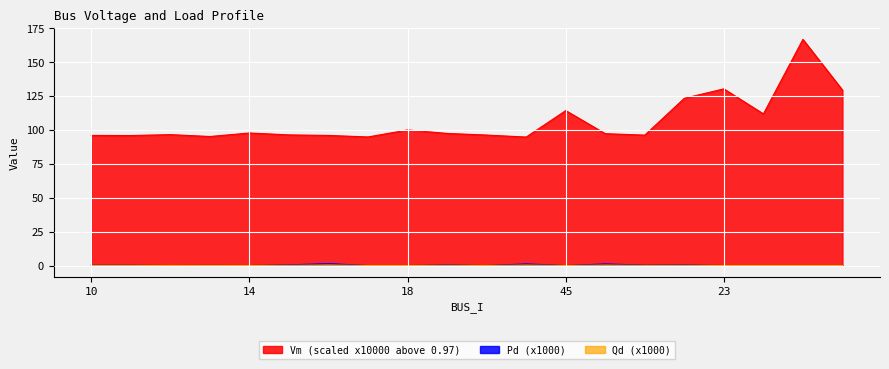

Count the number of data series in this chart.

3